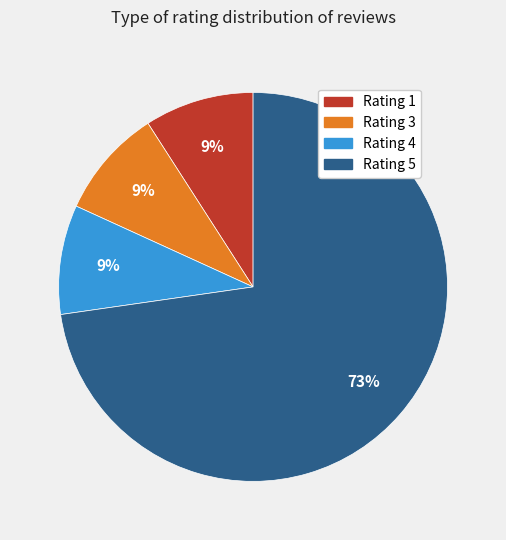

To the nearest percent, what is the difference between the Rating 5 and Rating 3 slice percentages?

64%